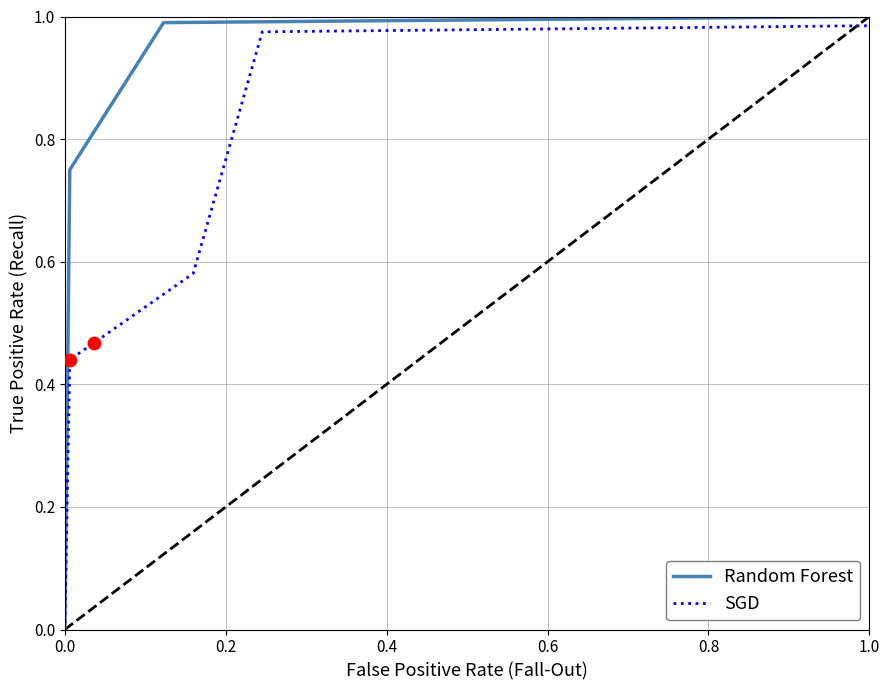

What are all the series names shown in the legend?

Random Forest, SGD